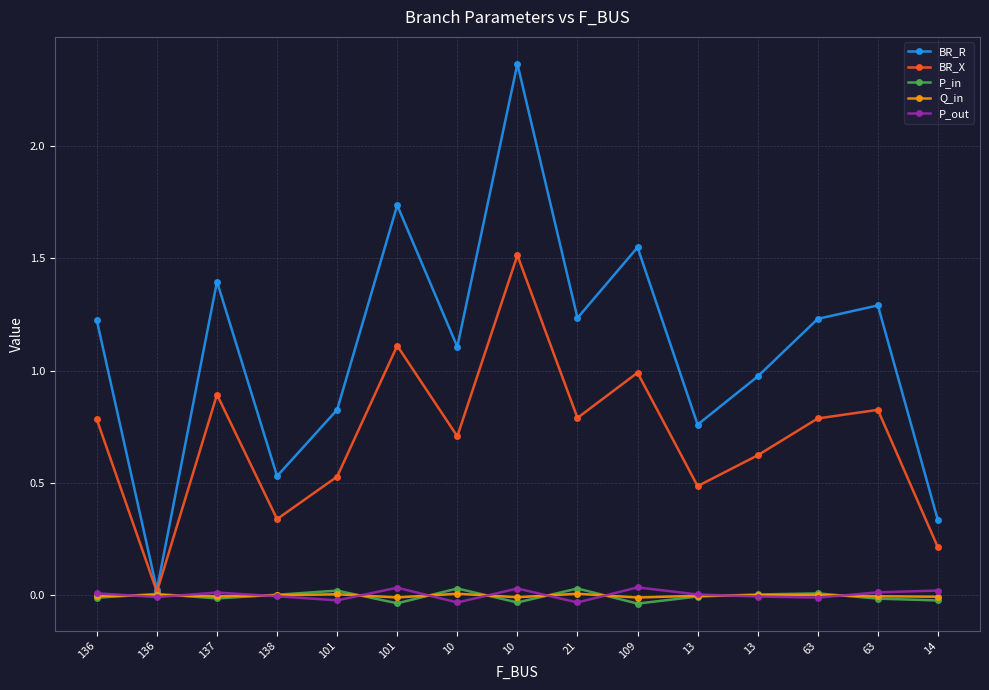

Reading left to right, extract all data points from this chart.

BR_R: 1.2	0.0	1.4	0.5	0.8	1.7	1.1	2.4	1.2	1.5	0.8	1.0	1.2	1.3	0.3
BR_X: 0.8	0.0	0.9	0.3	0.5	1.1	0.7	1.5	0.8	1.0	0.5	0.6	0.8	0.8	0.2
P_in: -0.0	0.0	-0.0	0.0	0.0	-0.0	0.0	-0.0	0.0	-0.0	-0.0	0.0	0.0	-0.0	-0.0
Q_in: -0.0	0.0	-0.0	0.0	0.0	-0.0	0.0	-0.0	0.0	-0.0	-0.0	0.0	0.0	-0.0	-0.0
P_out: 0.0	-0.0	0.0	-0.0	-0.0	0.0	-0.0	0.0	-0.0	0.0	0.0	-0.0	-0.0	0.0	0.0